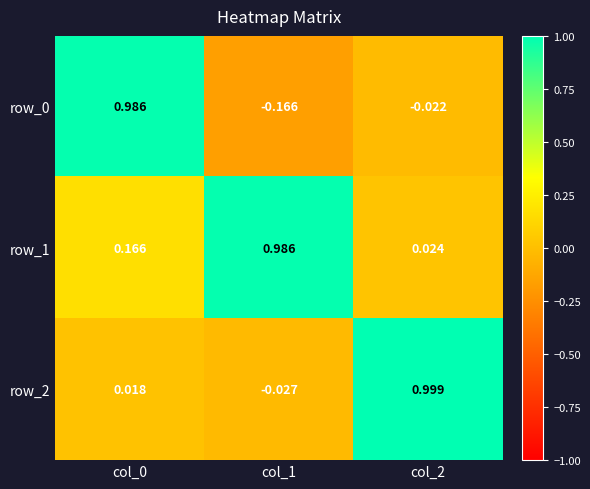

How many distinct data groups are displayed?

3